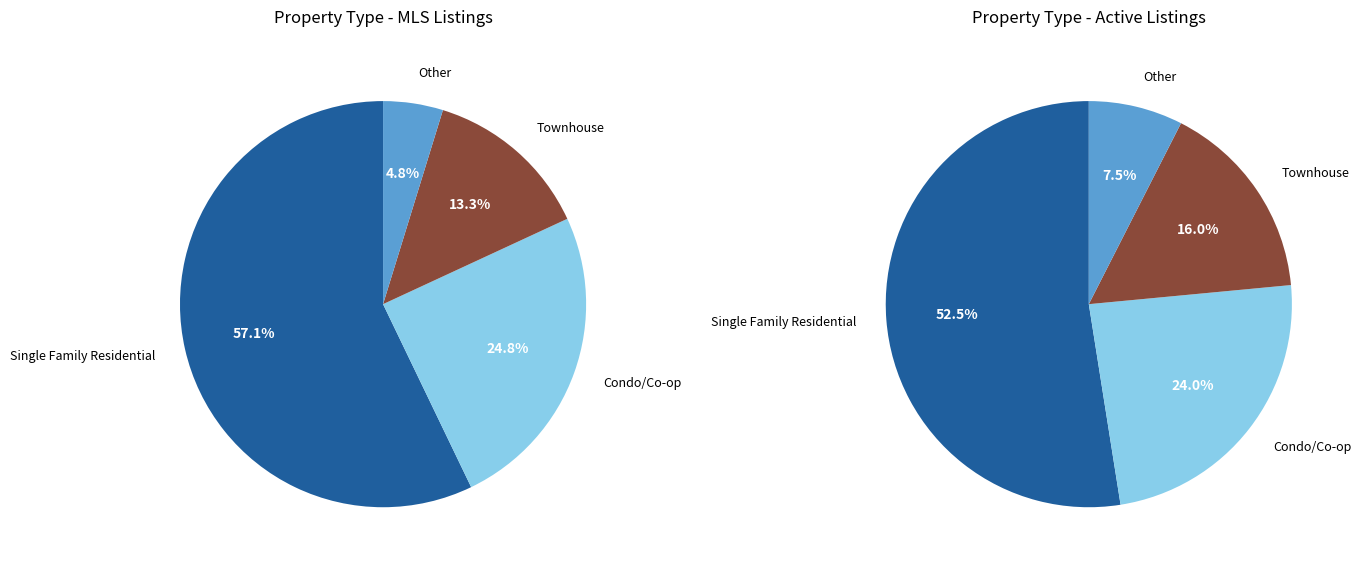

Does Townhouse represent more than half of the total?

No